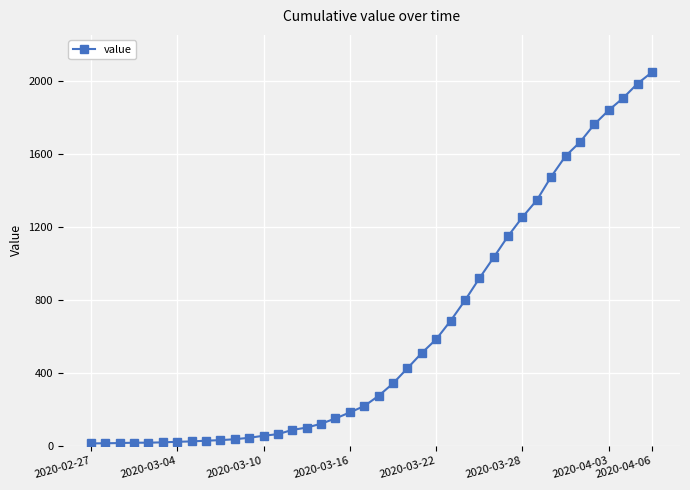

What is the greatest value displayed?

2048